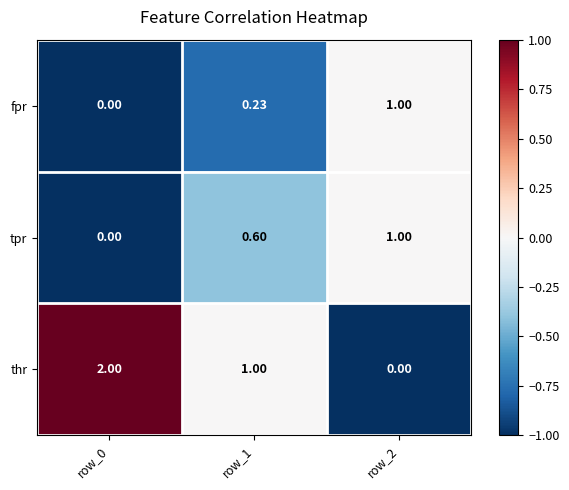

Which series has the largest range (max minus min)?

thr